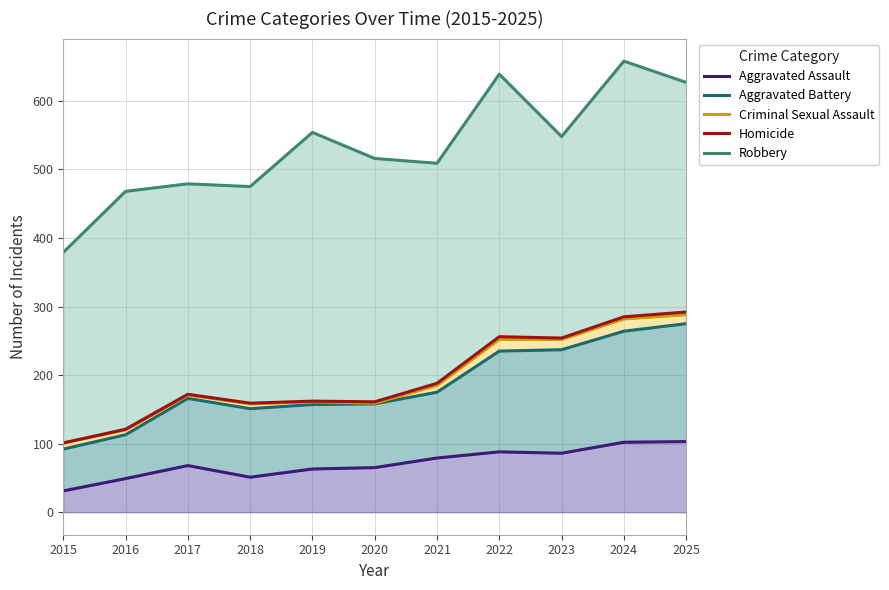

Is it true that Aggravated Assault equals 174 at 2025?

False